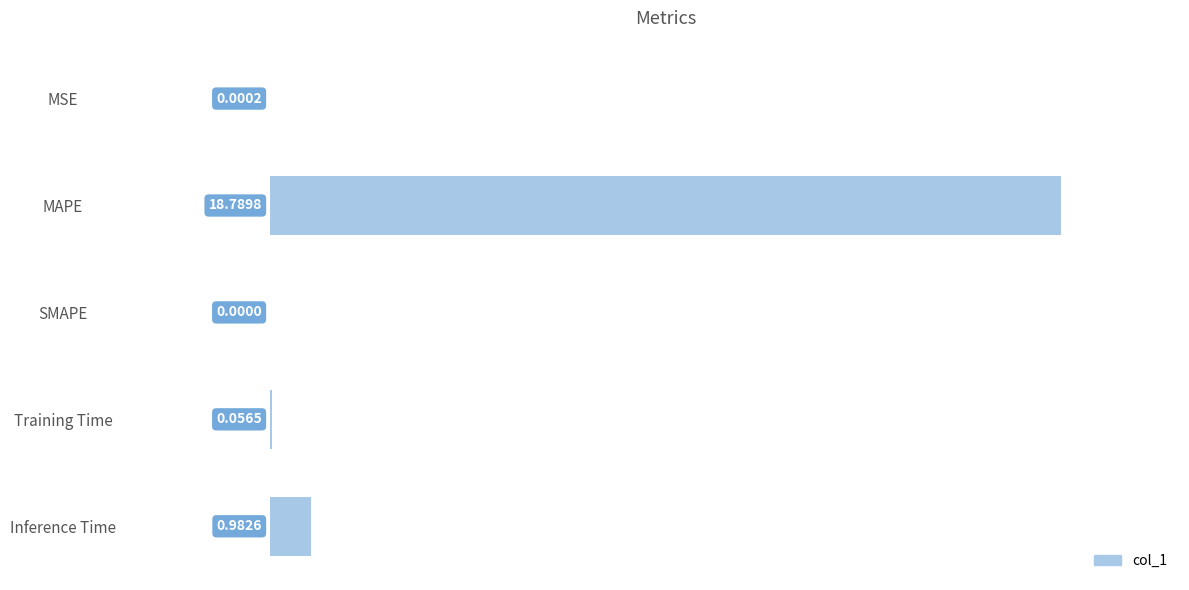

At which label is the value closest to 9?

Inference Time